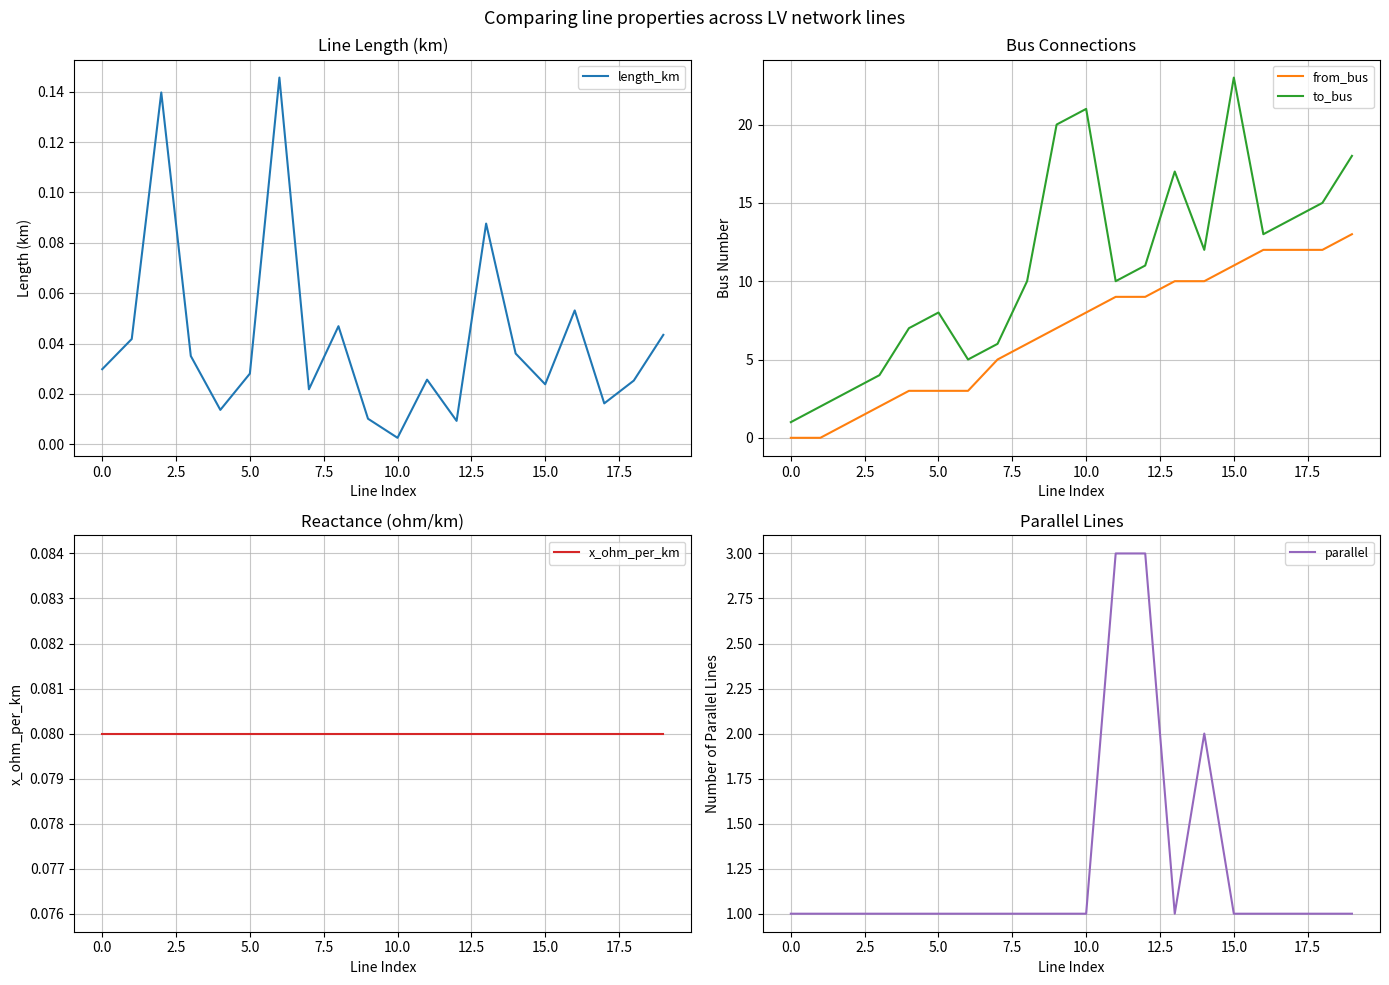

Is the value of x_ohm_per_km at 12 greater than the value of parallel at 16?

No